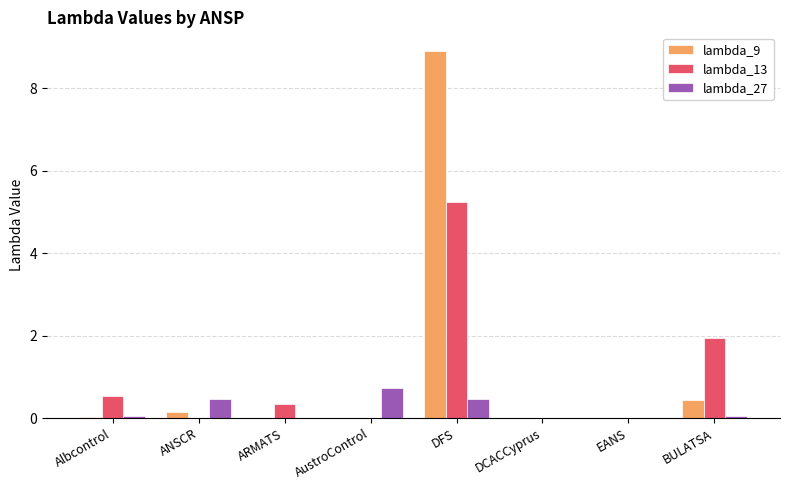

True or false: lambda_9 has a value of 5.0 at ARMATS.

False